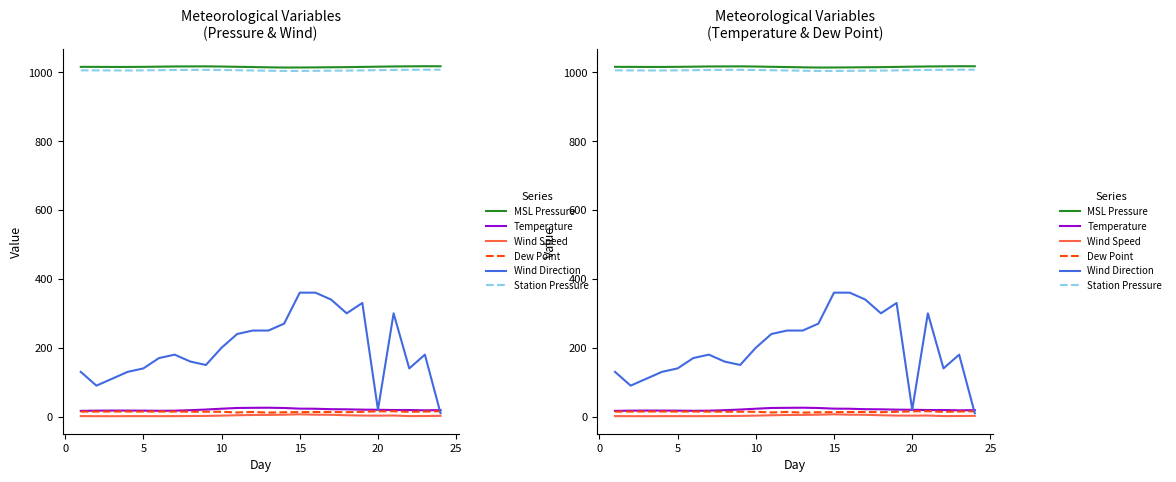

Where is the first local maximum for Dew Point?

20